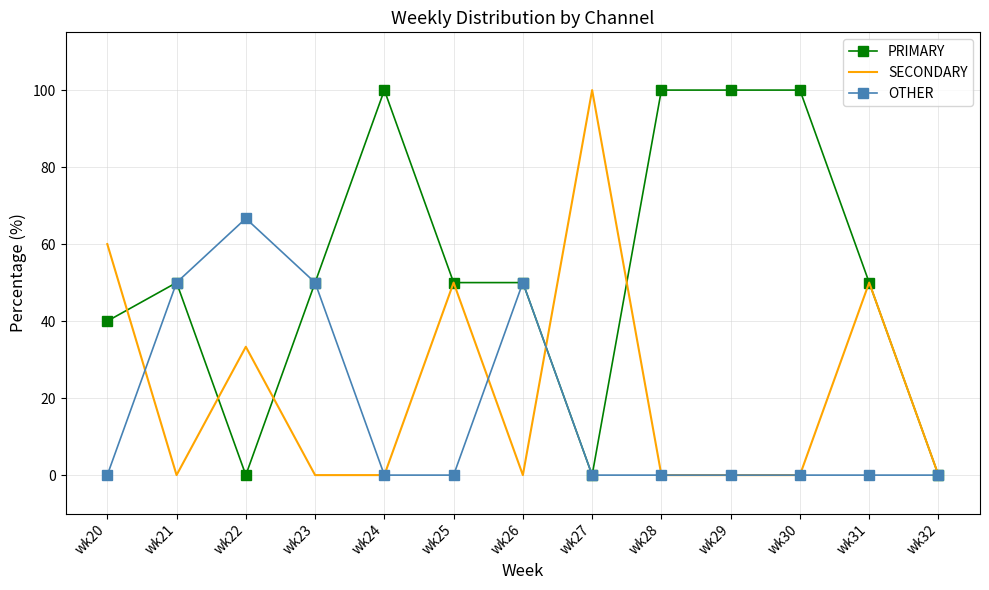

Is it true that OTHER equals 39.3 at wk22?

False